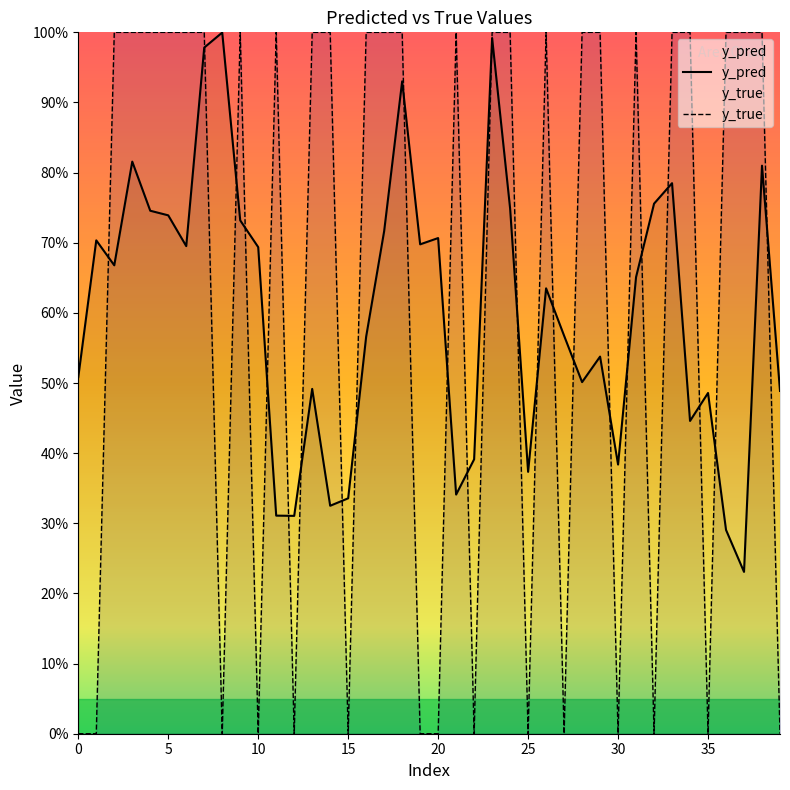

Count the number of categories in the chart.

40